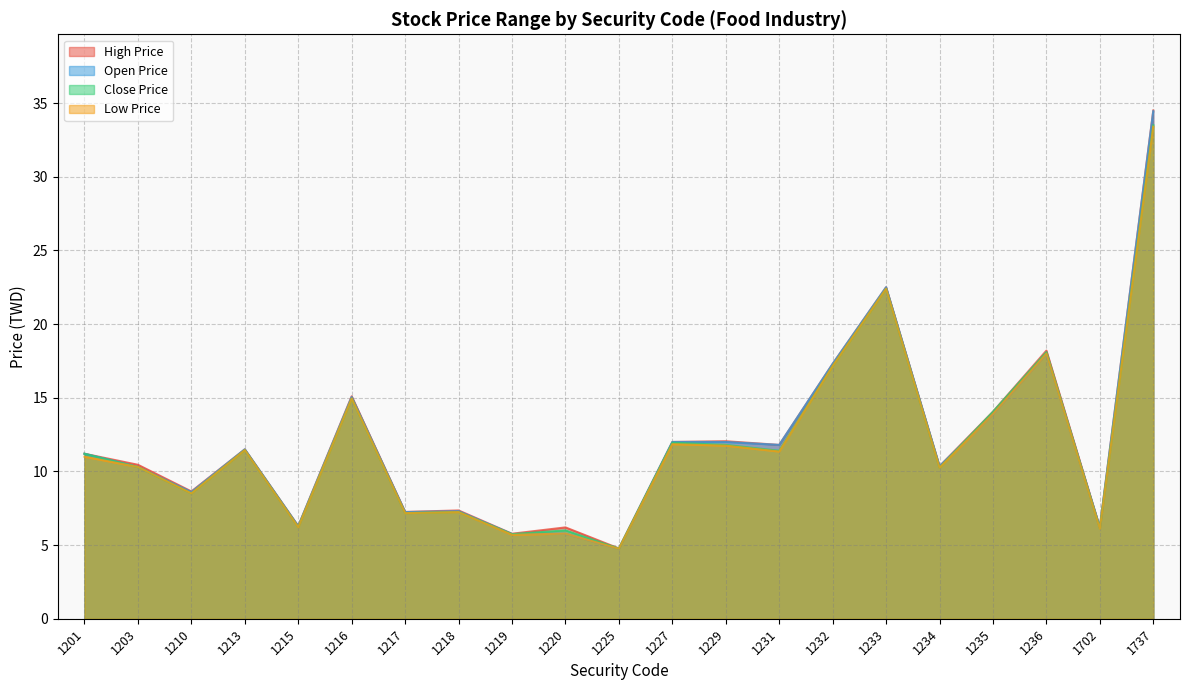

How many intersections are there between Open Price and Close Price?

4